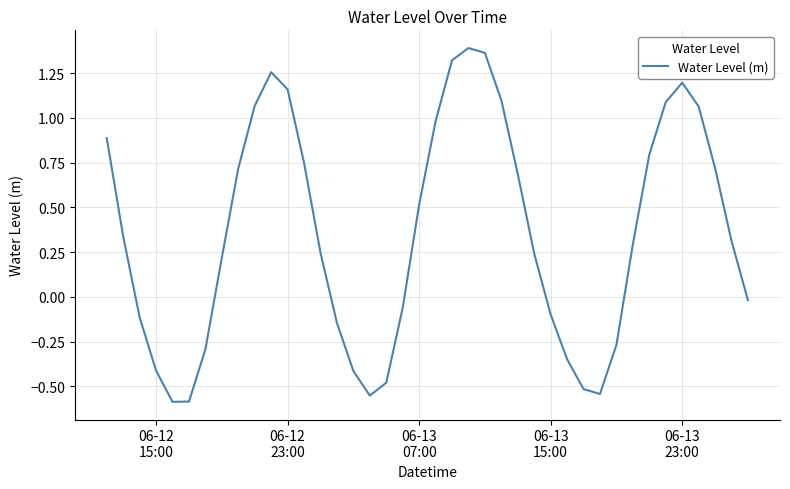

What is the difference between the maximum and minimum values?

2.0